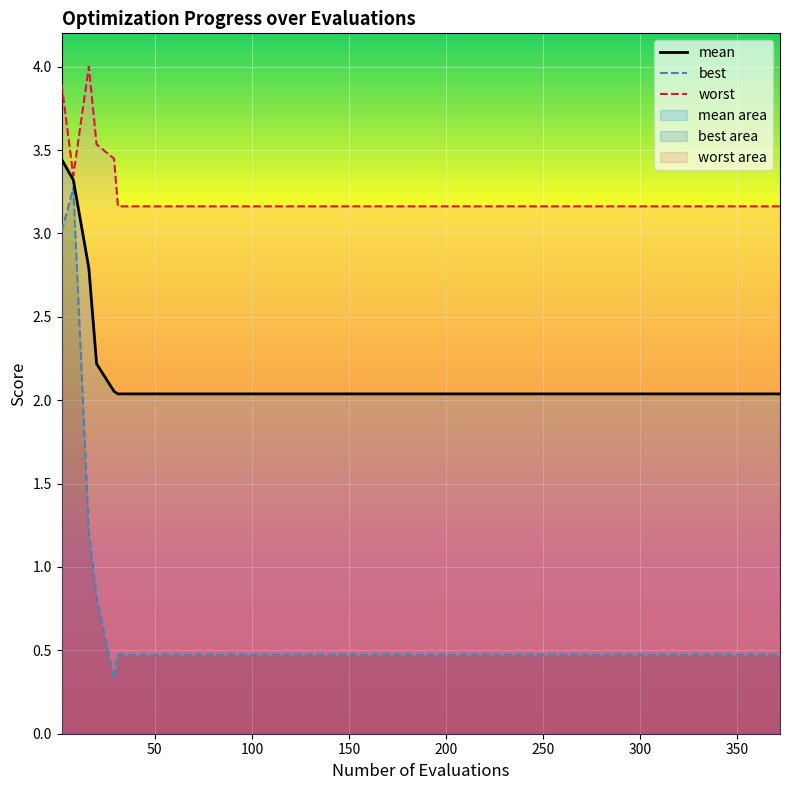

What is the minimum value shown in the chart?

0.3